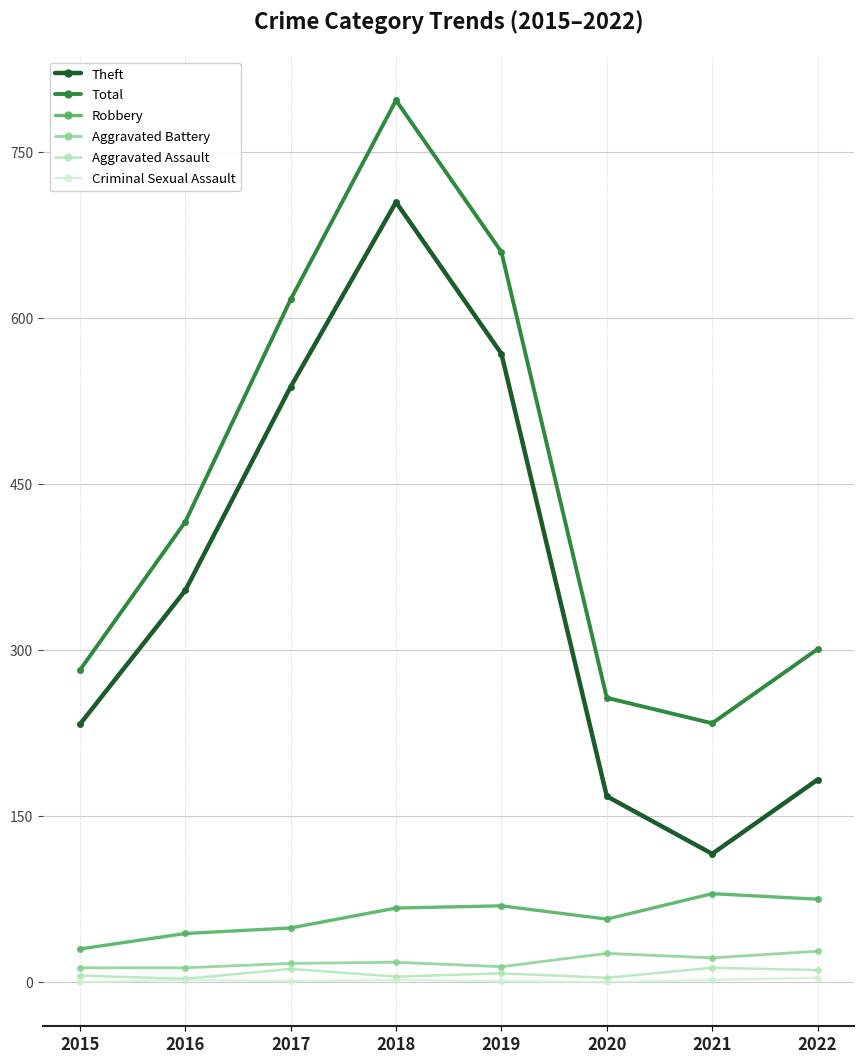

Which series has the widest spread of values?

Theft